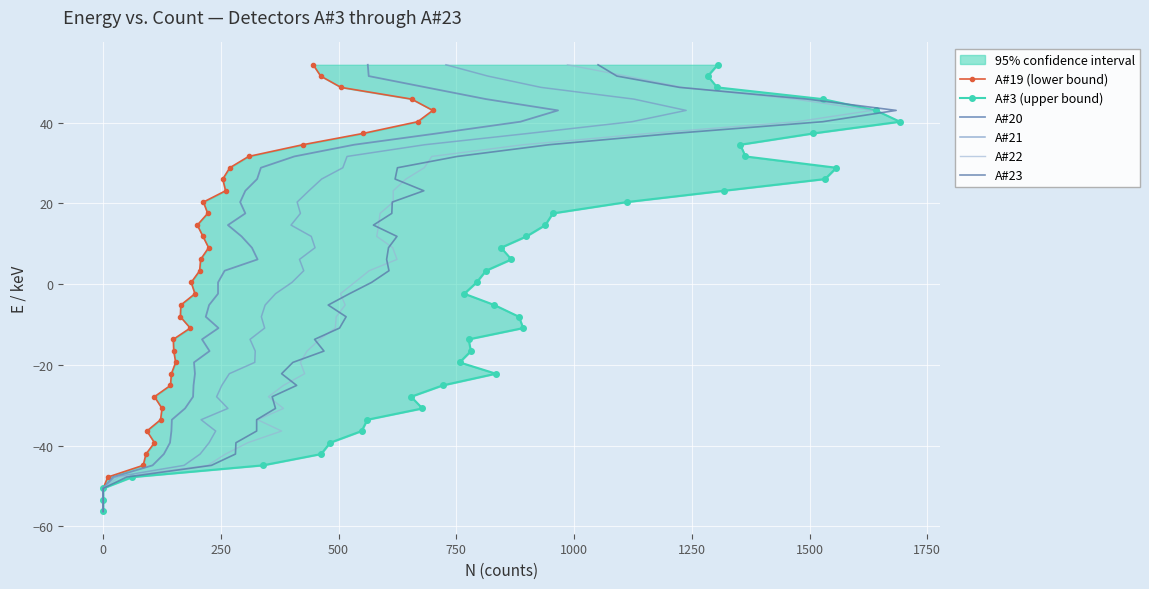

True or false: A#23 and A#3 (upper bound) cross at least once.

False